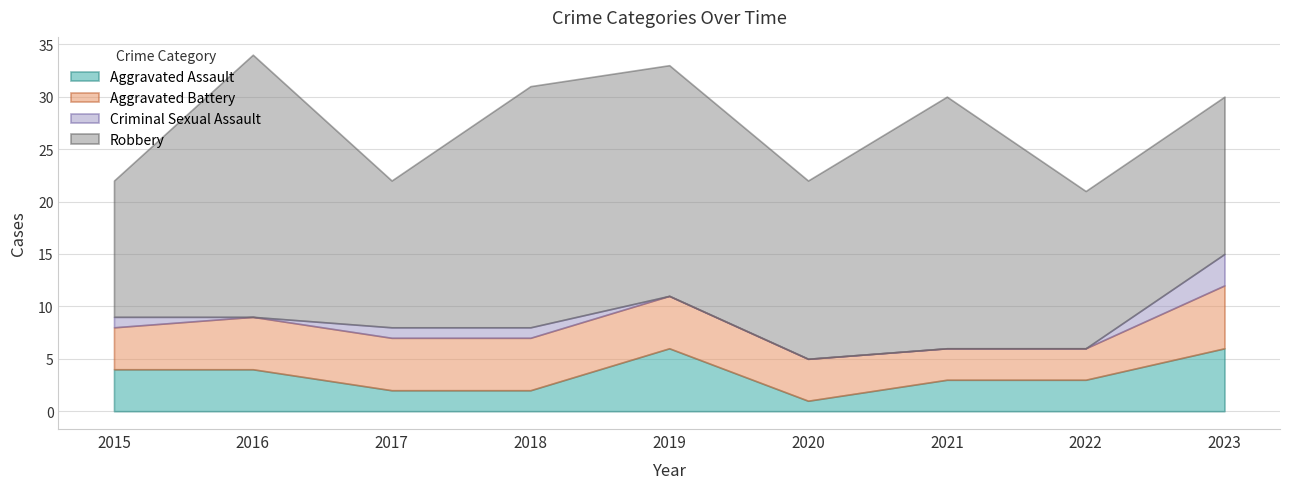

True or false: Aggravated Assault and Criminal Sexual Assault intersect in this chart.

False